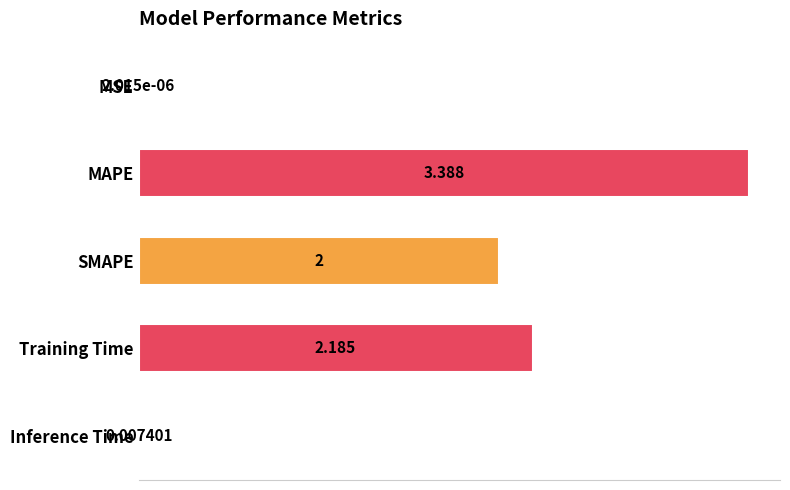

Between MAPE and MSE, which is larger?

MAPE